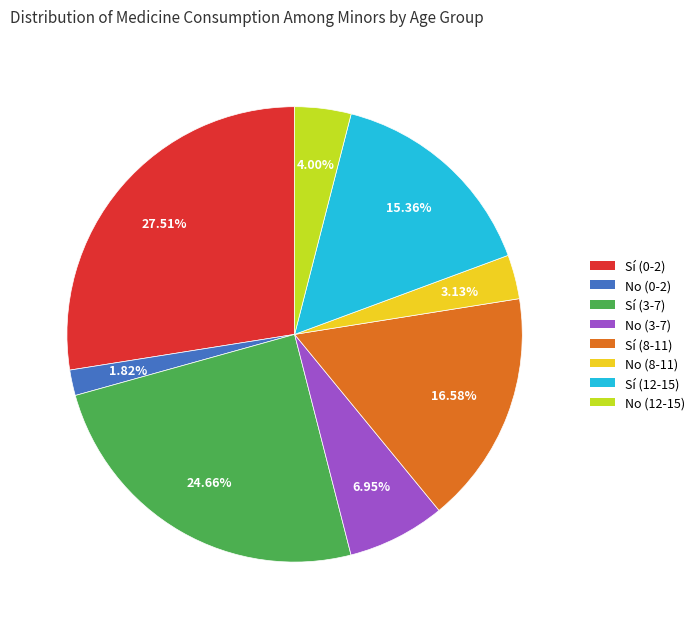

To the nearest percent, what percentage of the pie is Sí (3-7)?

25%